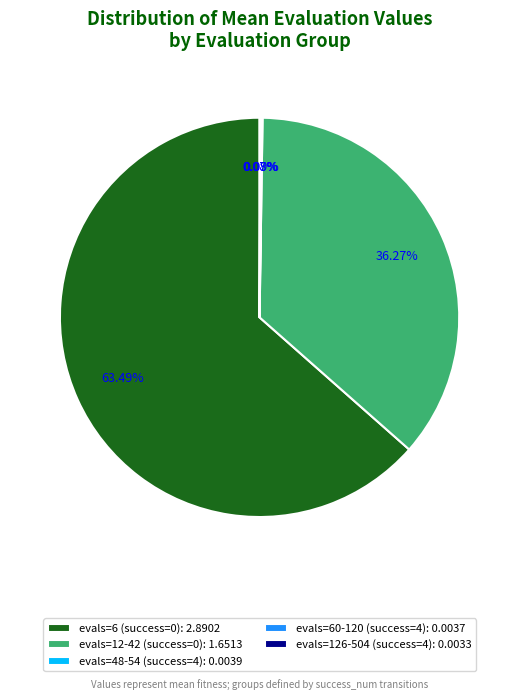

How much of the chart is everything except evals=12-42 (success=0)?

63.7%